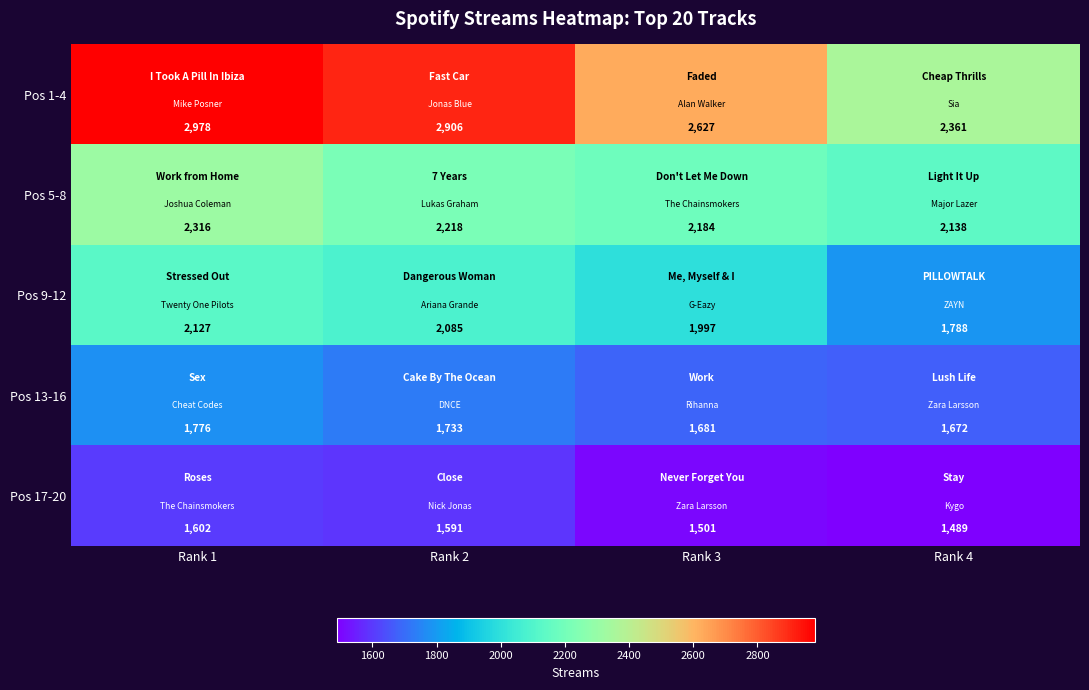

True or false: Pos 5-8 has a value of 3767 at Rank 2.

False